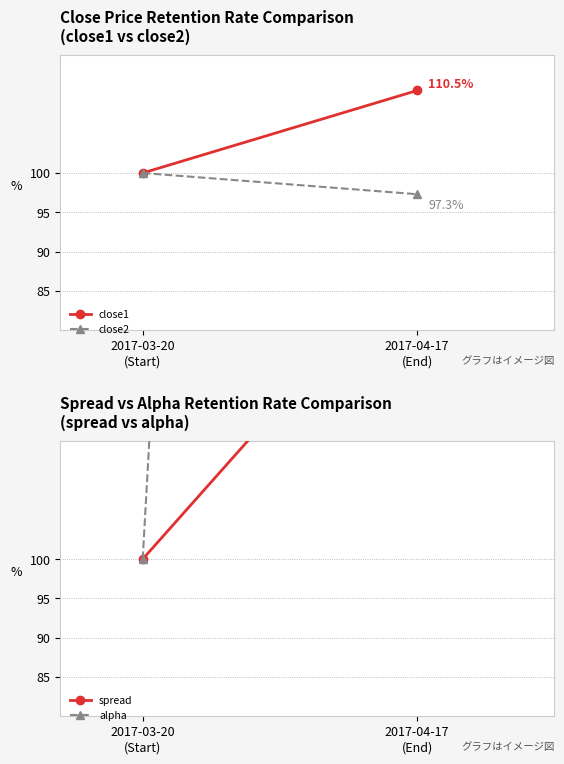

Is this an area chart (filled region under the line)?

No